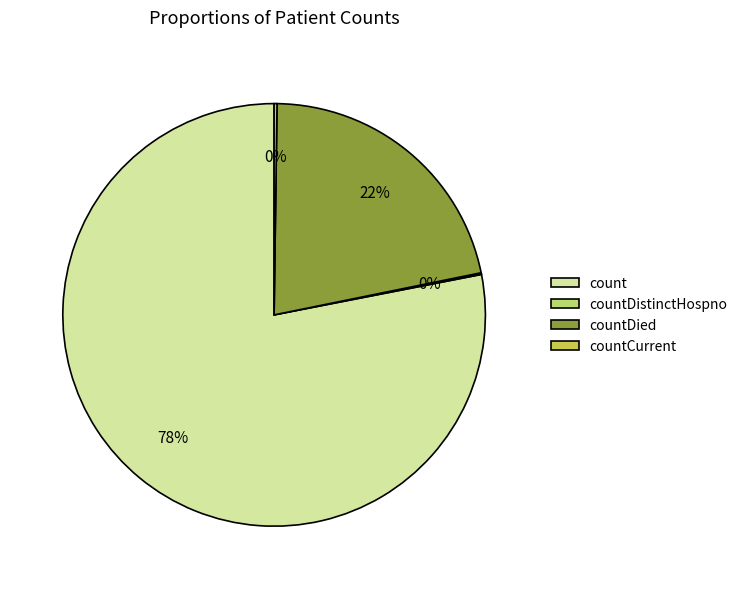

Is there any slice that represents more than half of the pie?

Yes